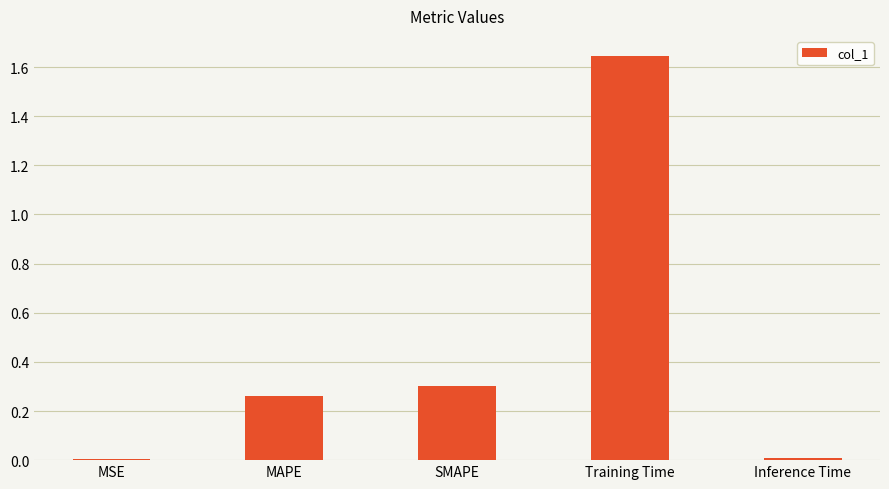

What is the average value?

0.4